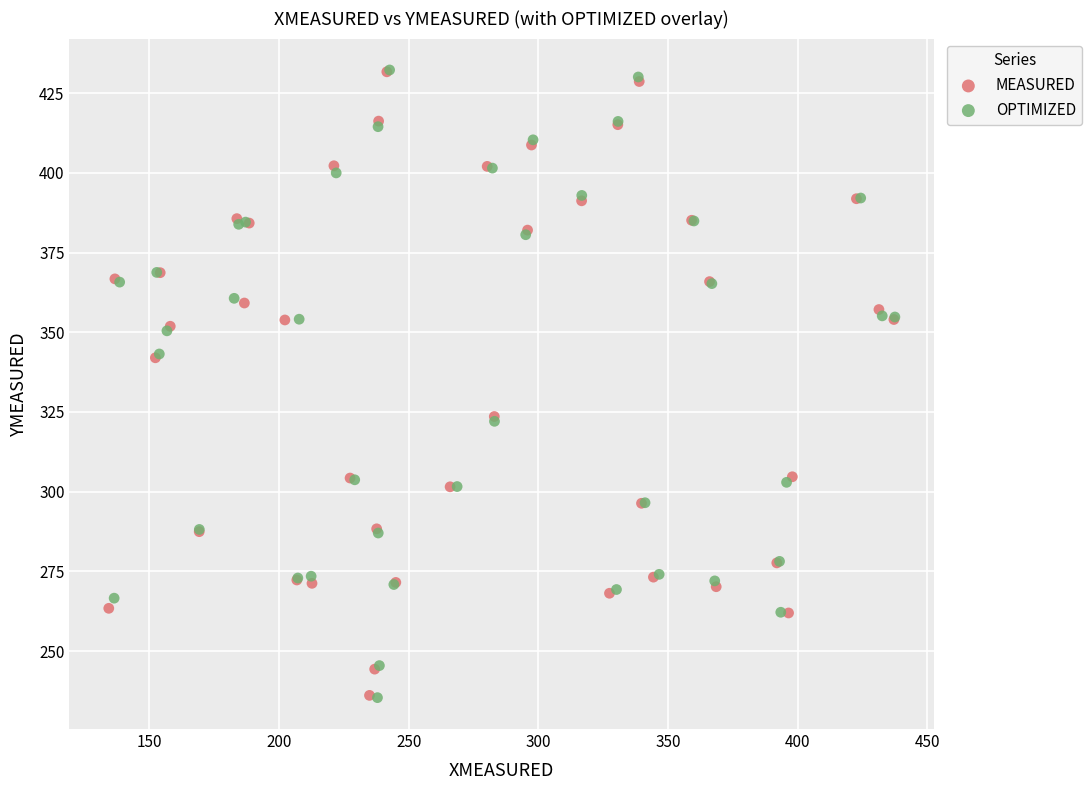

Which series has the widest spread of Y values?

OPTIMIZED